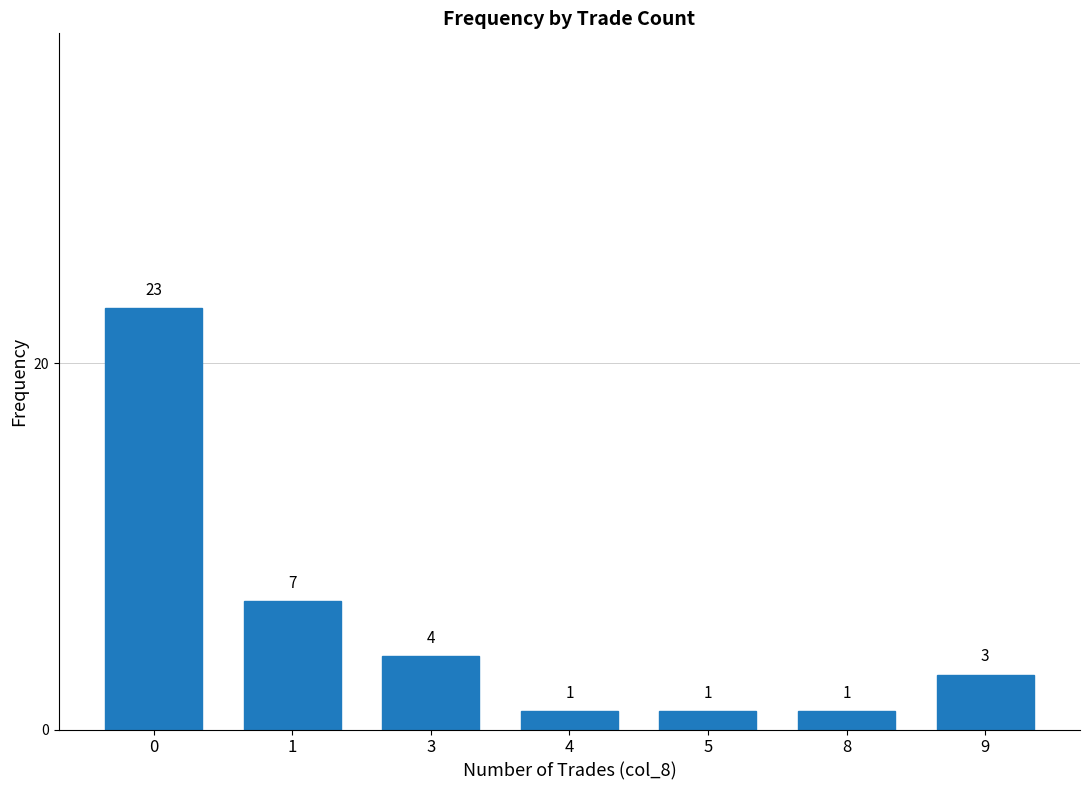

Does the chart contain any negative values?

No